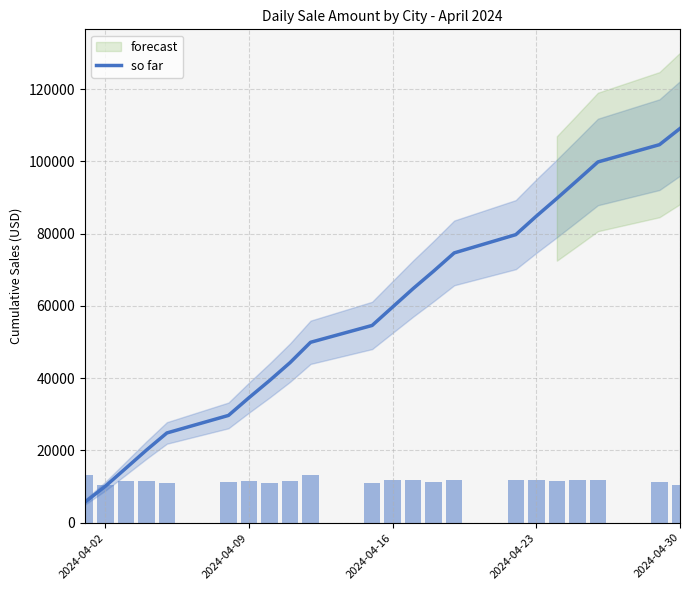

At which label does so far reach its peak?

2024-04-30